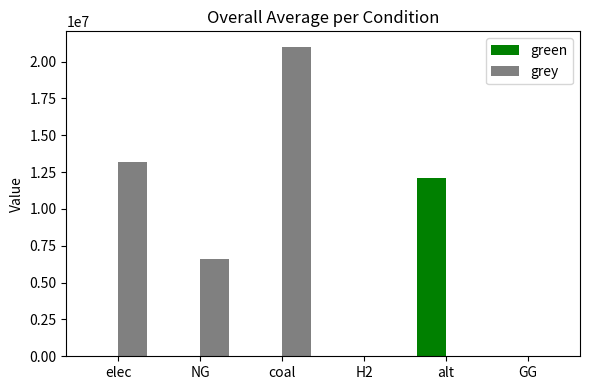

Reading left to right, transcribe all the data shown in this chart.

green: elec=0.0	NG=0.0	coal=0.0	H2=0.0	alt=12083802.7	GG=0.0
grey: elec=13195178.6	NG=6615330.4	coal=21000052.8	H2=0.0	alt=0.0	GG=0.0